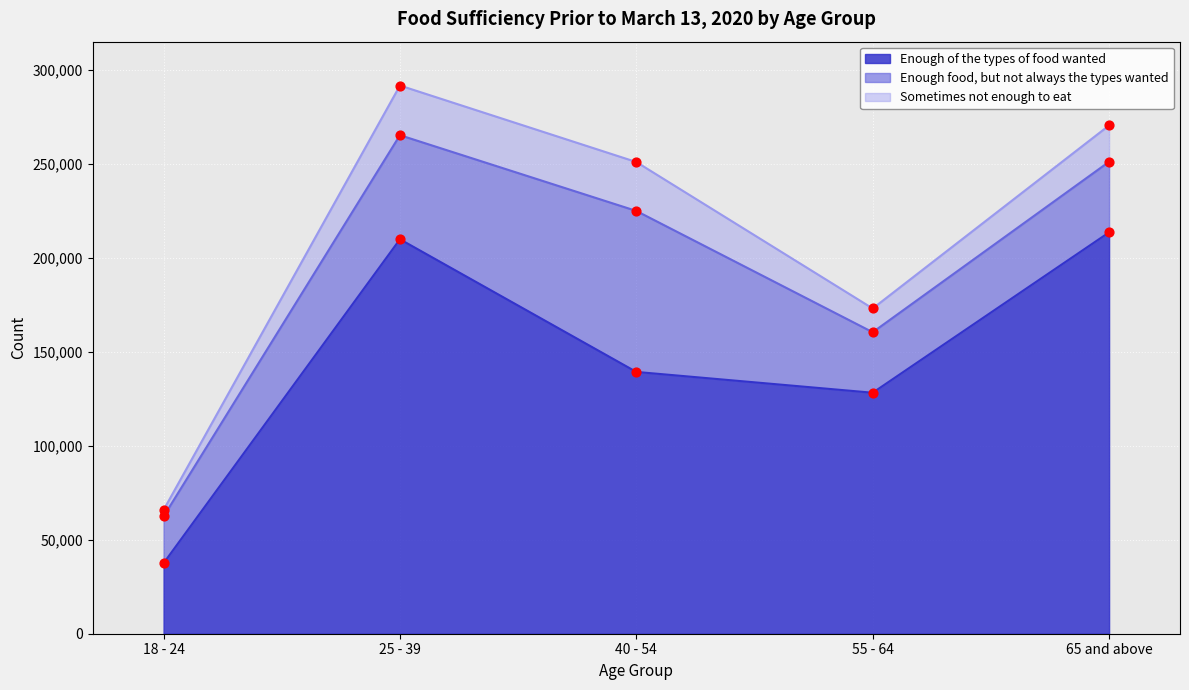

What are all the series names shown in the legend?

Enough of the types of food wanted, Enough food, but not always the types wanted, Sometimes not enough to eat